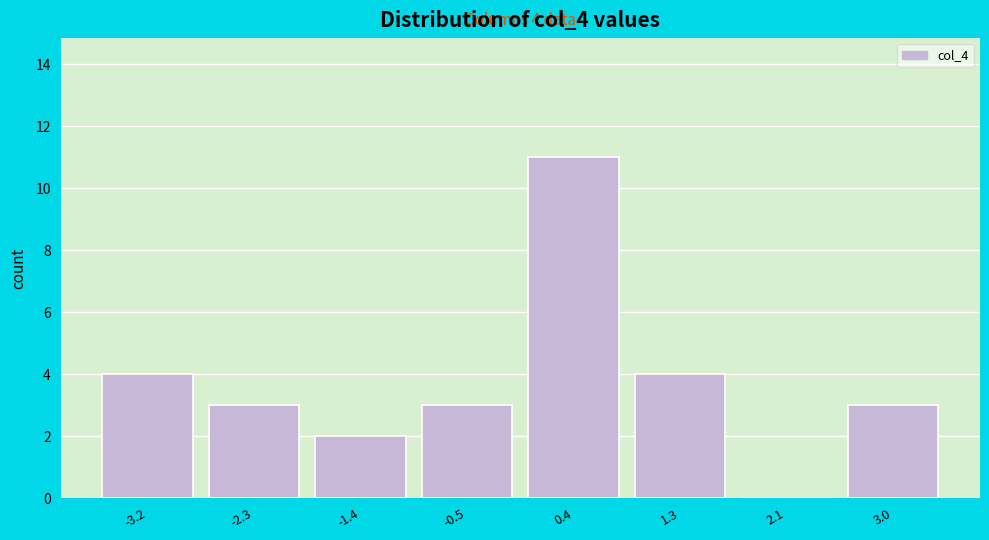

Which range on the x-axis has the tallest bar?

-0.08 to 0.81